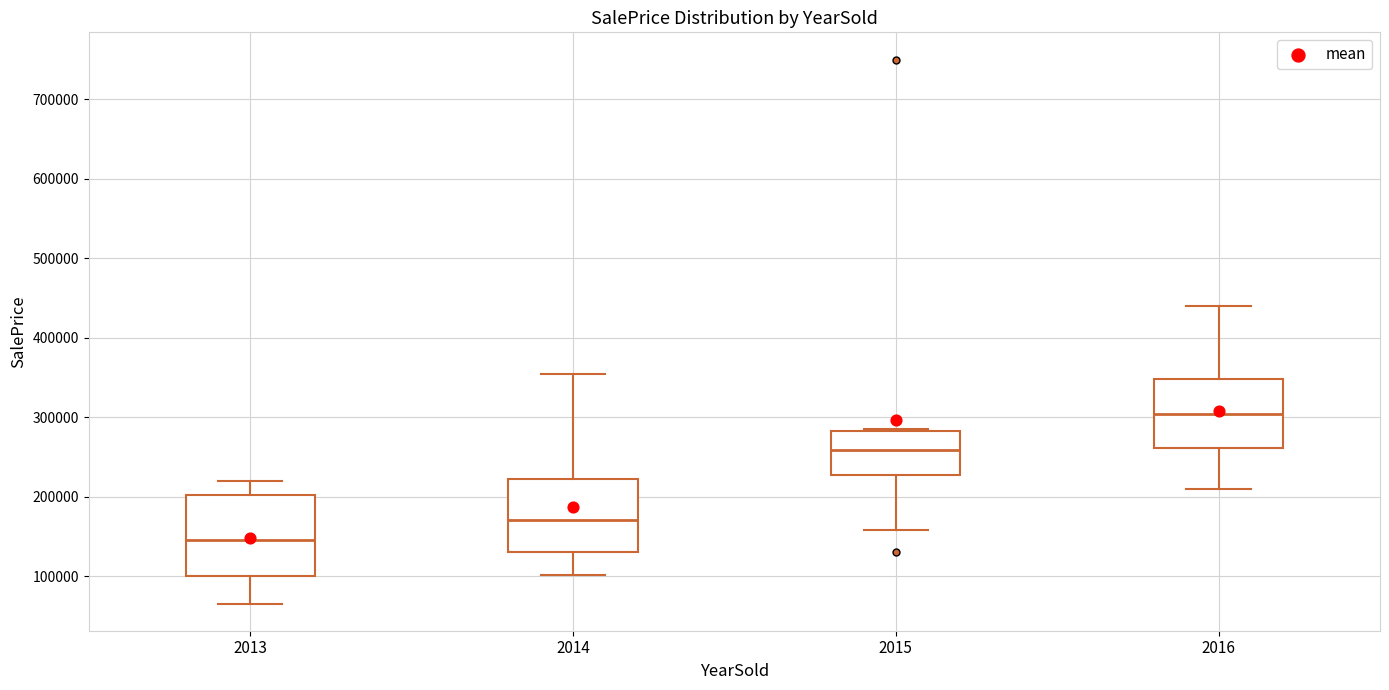

Reading left to right, transcribe this box plot: for each box, give where its median line is, the range the box spans, and where its two whiskers end, as read against the y-axis. The values are not printed on the chart, so give them approximately, as read against the axis.

2013: median 150000, box 100000 to 200000, whiskers 70000 to 220000
2014: median 170000, box 130000 to 220000, whiskers 100000 to 350000
2015: median 260000, box 230000 to 280000, whiskers 160000 to 290000
2016: median 300000, box 260000 to 350000, whiskers 210000 to 440000